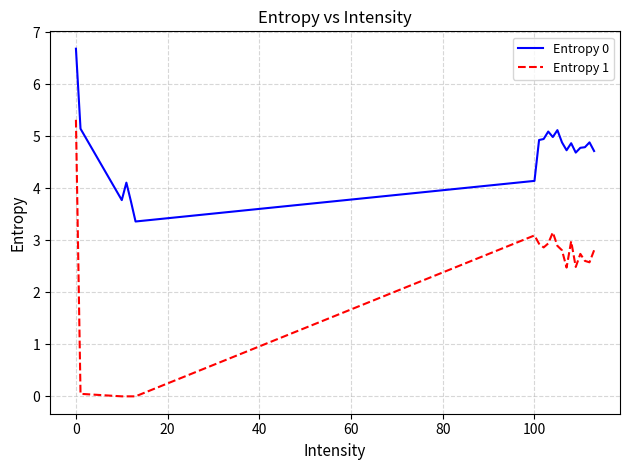

What is the difference between the maximum and minimum values in the Entropy 1 series?

5.3